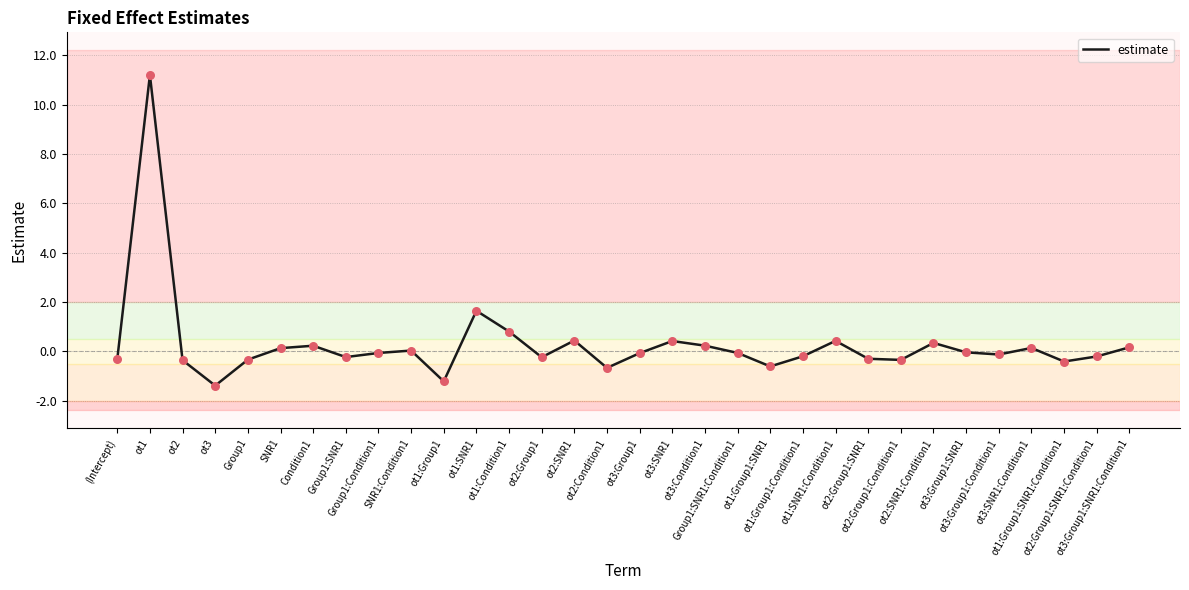

What is the change in value from Condition1 to ot1:SNR1?

+1.4